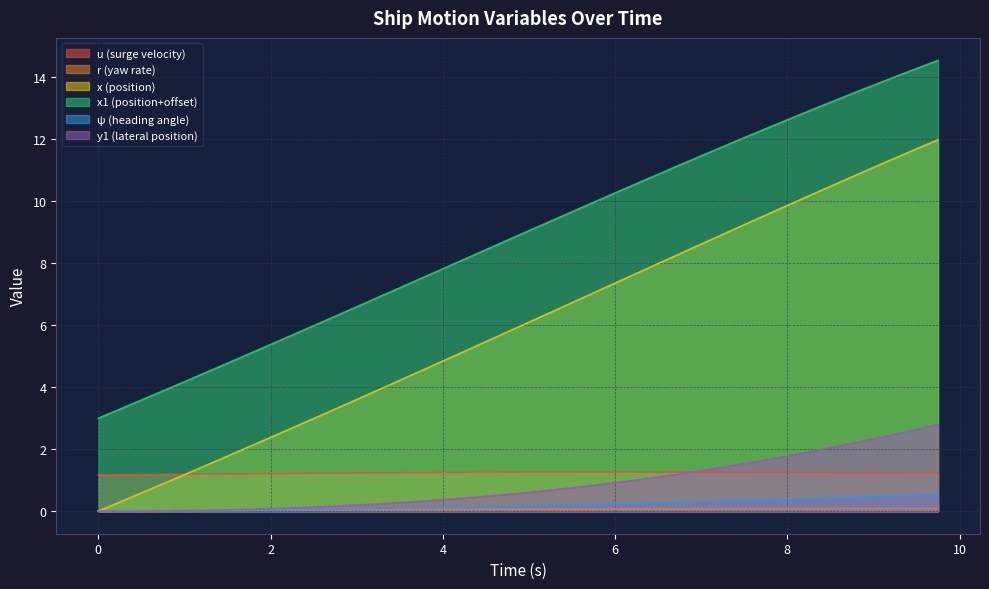

Which series has the largest range (max minus min)?

x (position)